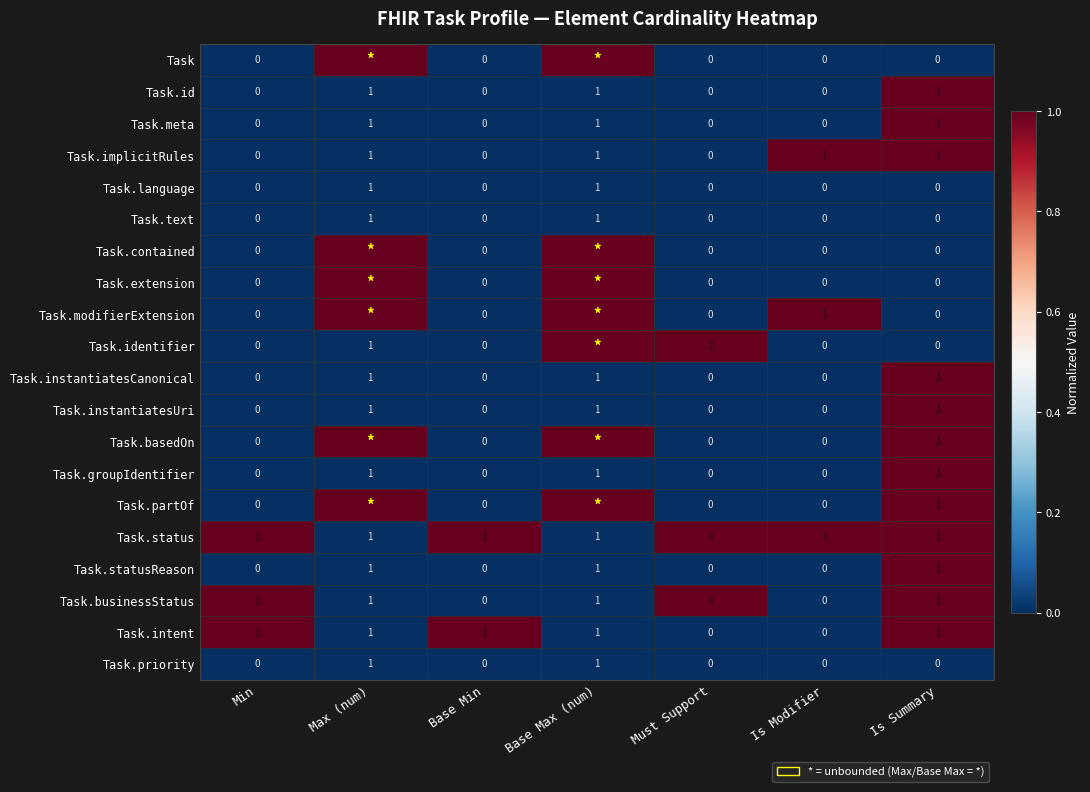

True or false: Task.status has a value of 1 at Min.

True